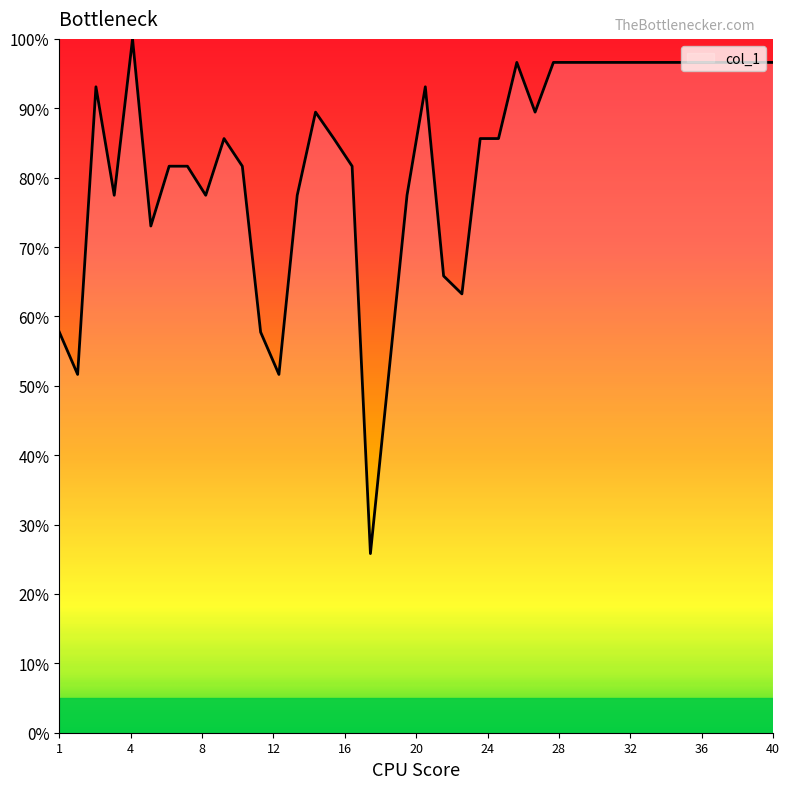

What is the maximum value shown in the chart?

100.0